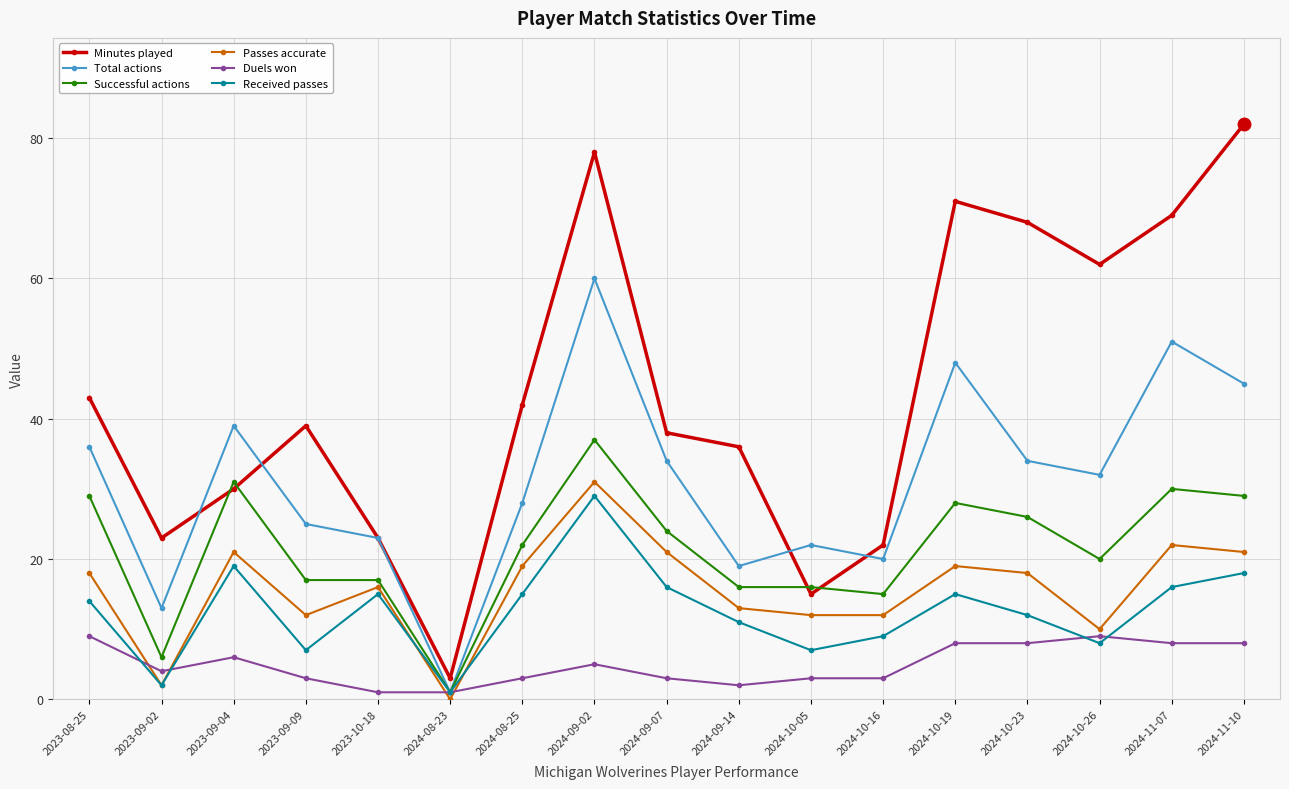

What are all the series names shown in the legend?

Minutes played, Total actions, Successful actions, Passes accurate, Duels won, Received passes